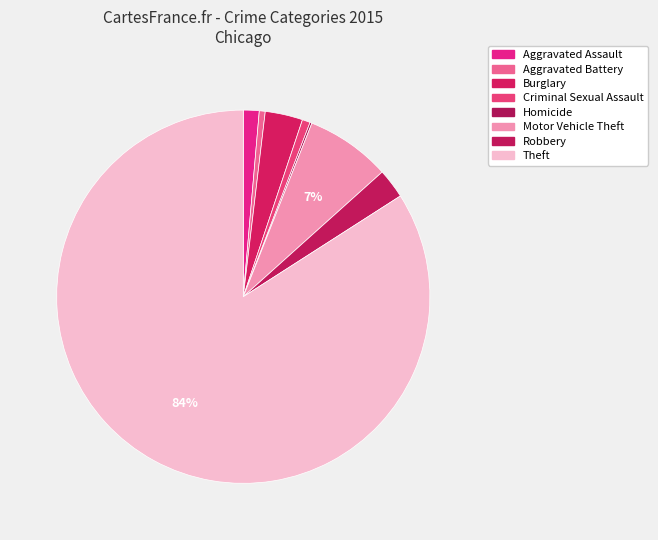

How many slices are in this pie chart?

8